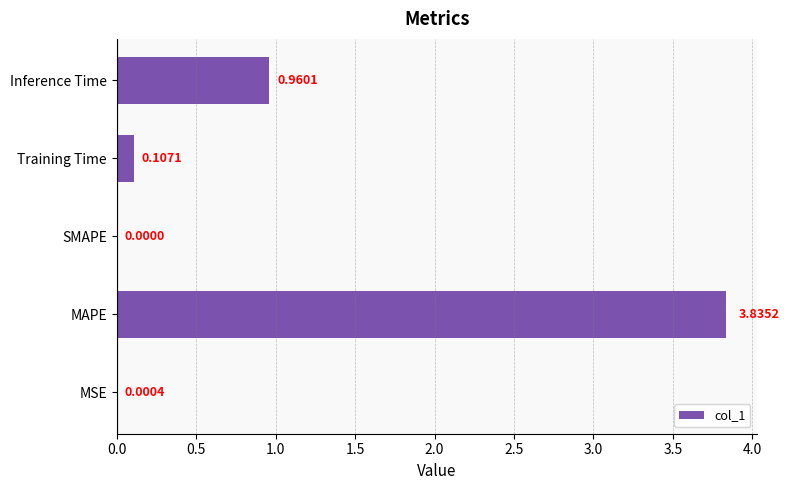

What is the sum of all values?

4.9